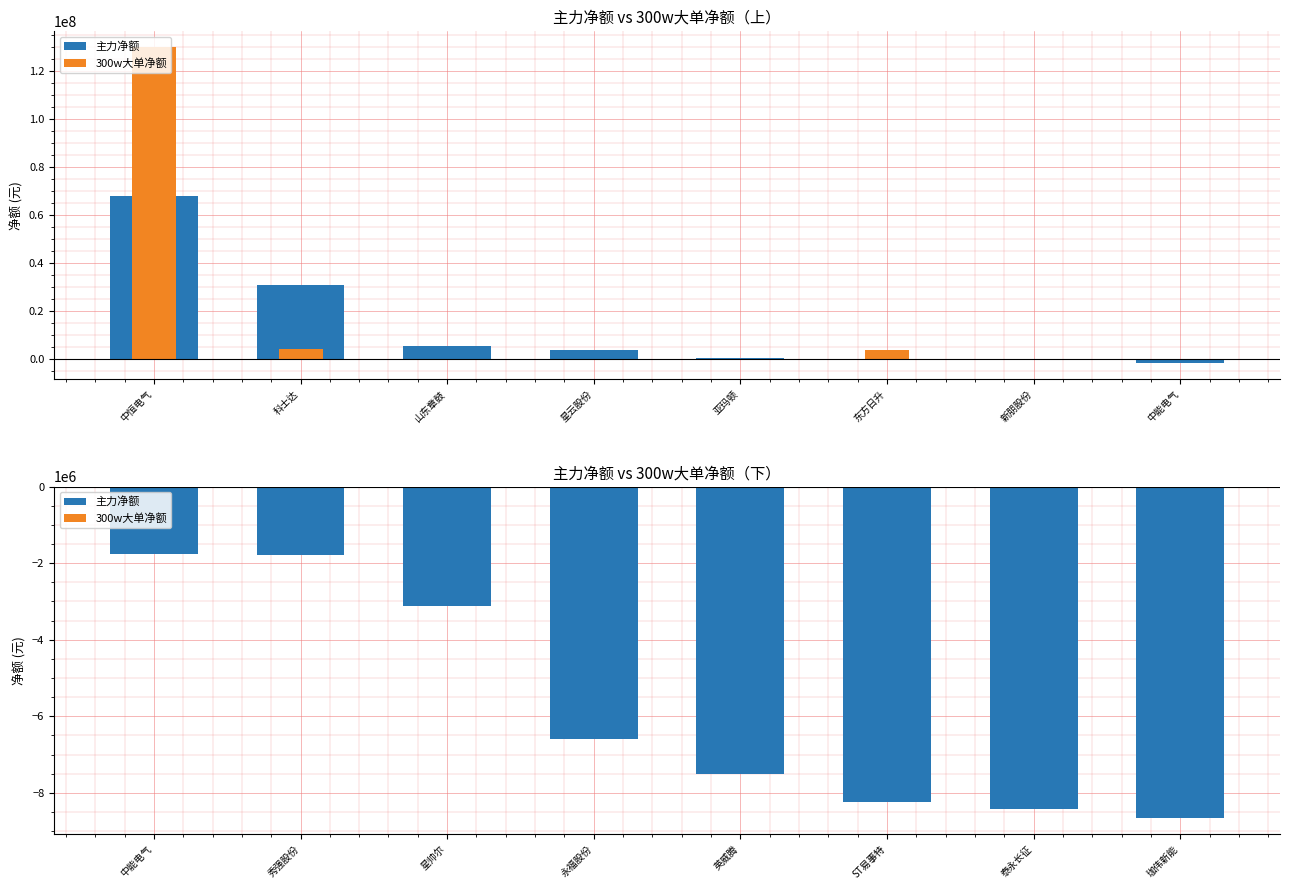

Which series changed the most between 星帅尔 and 珈伟新能?

主力净额